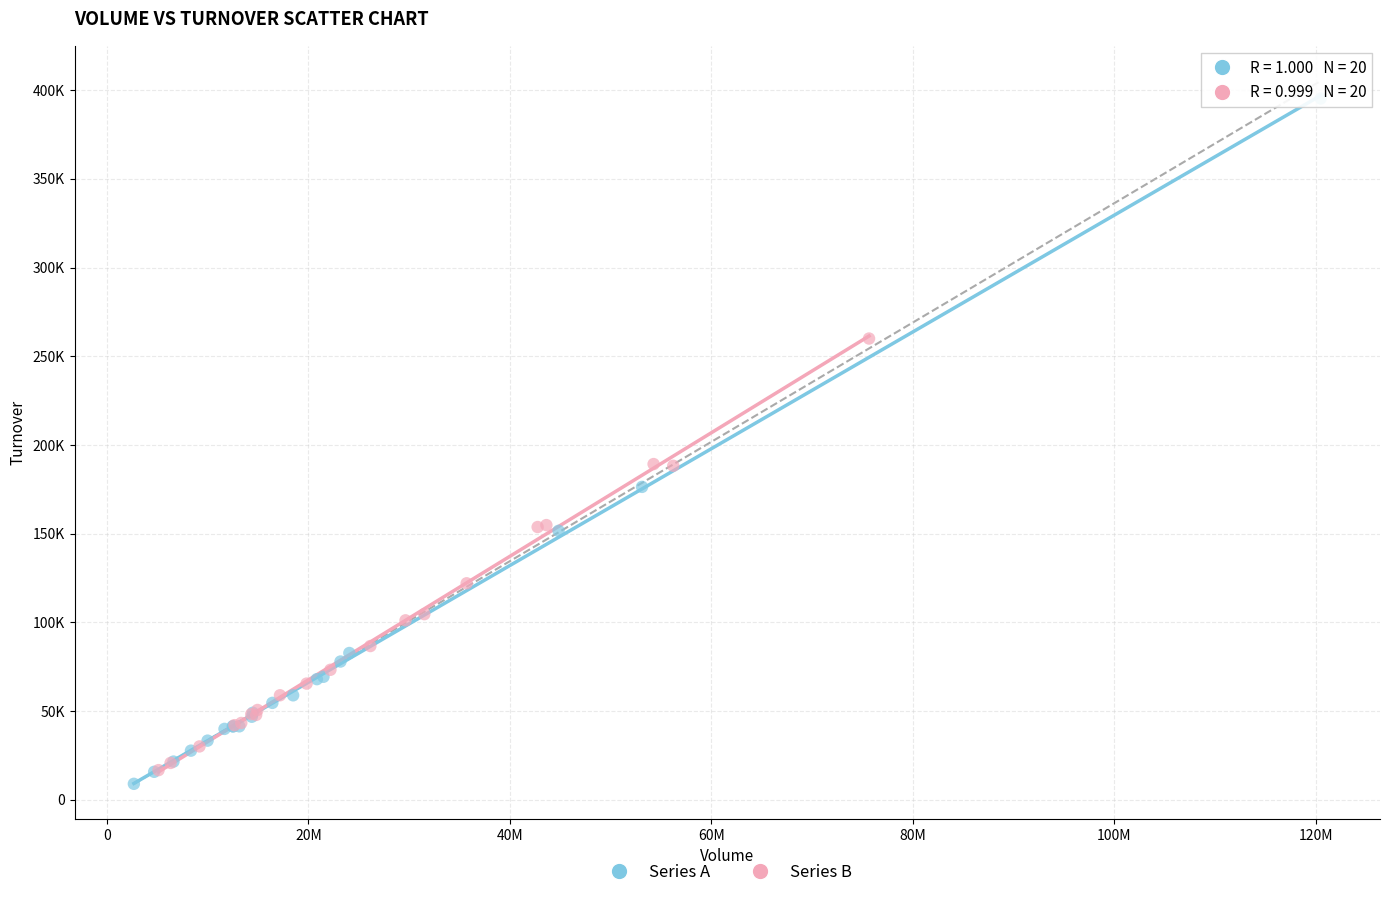

Which series has the largest Y range (max minus min)?

Series A